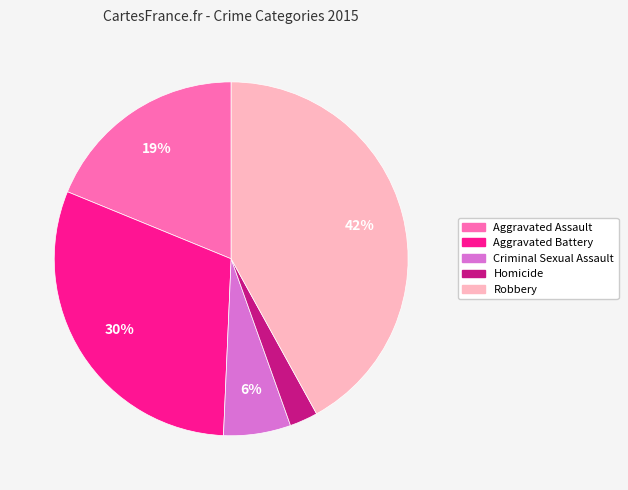

To the nearest percent, what percentage of the pie is Aggravated Battery?

30%